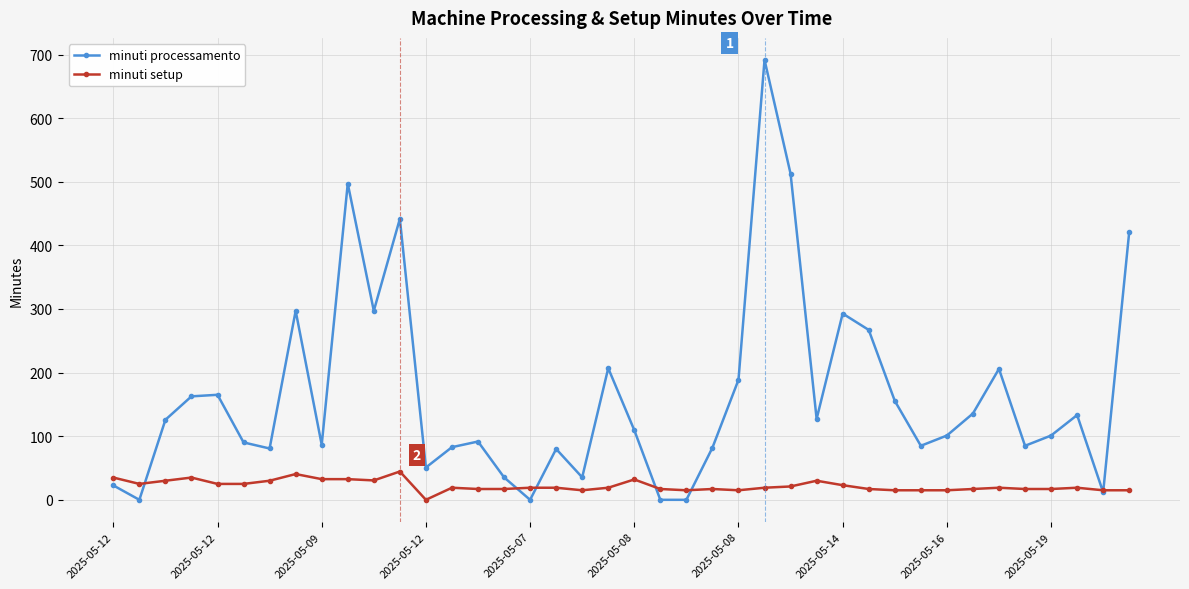

List the series in order of their peak value, highest first.

minuti processamento, minuti setup